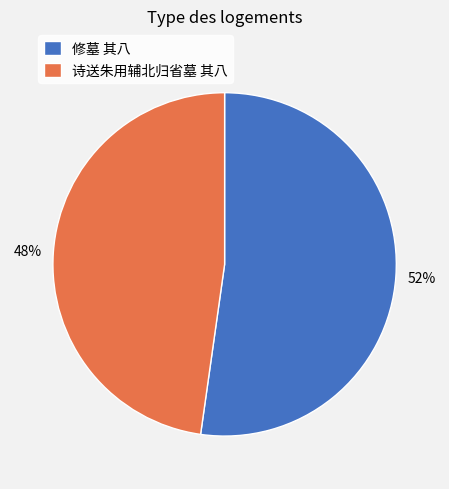

How many segments does this pie chart have?

2